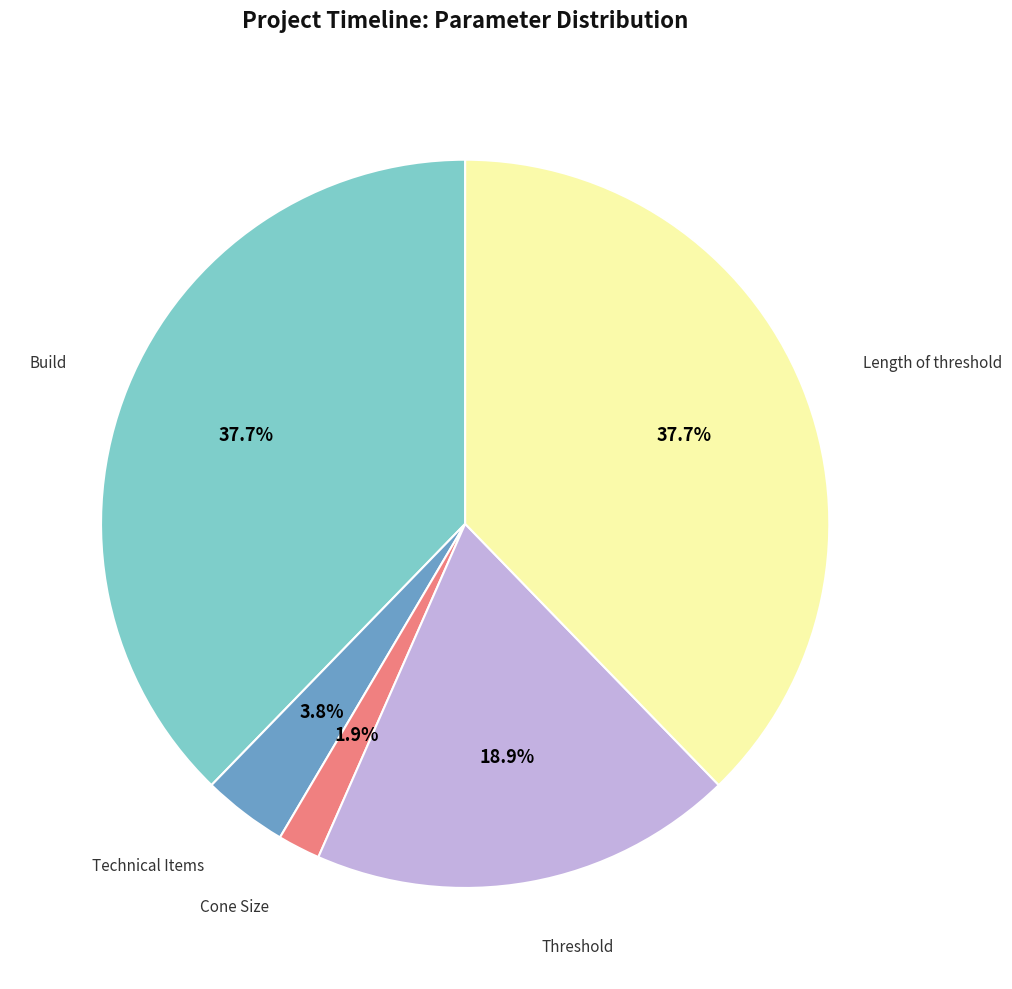

Does any single category account for the majority?

No